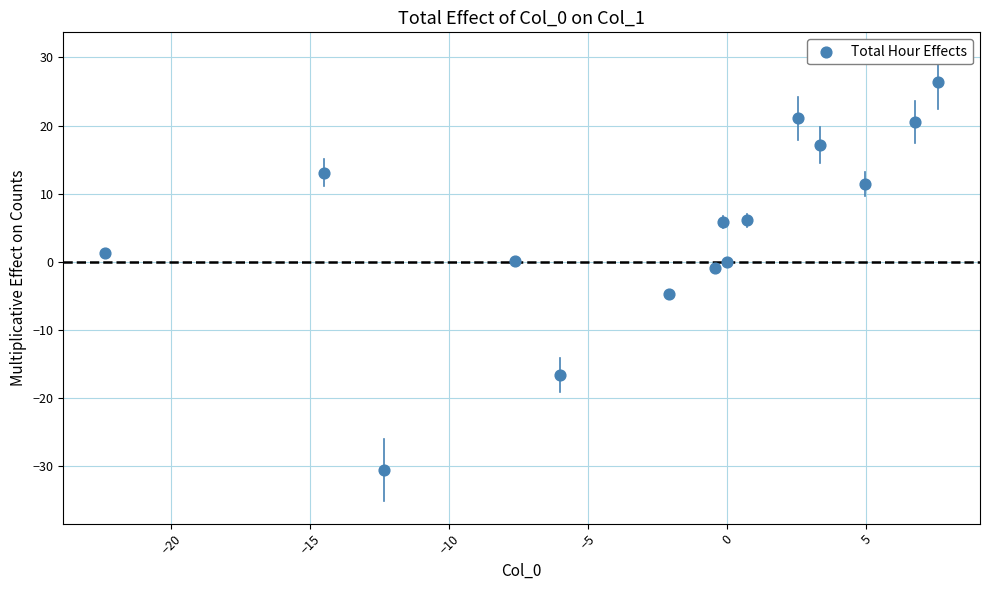

What is the range of X values (max minus min)?

30.0